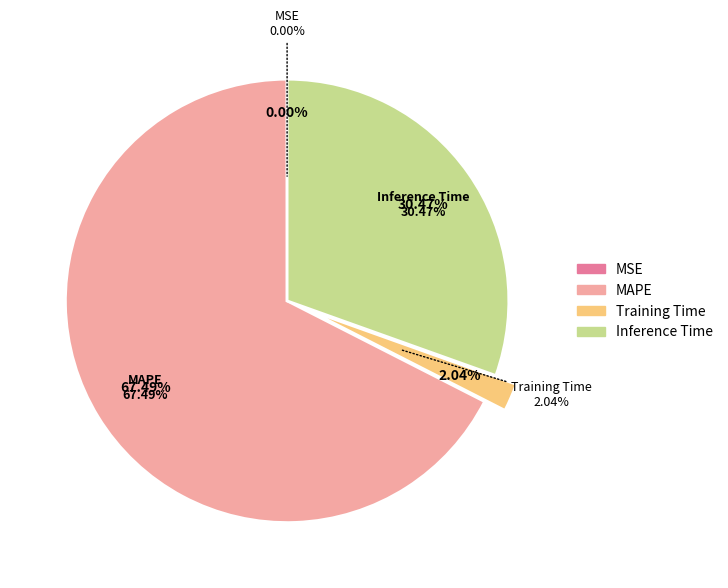

Does any single category account for the majority?

Yes